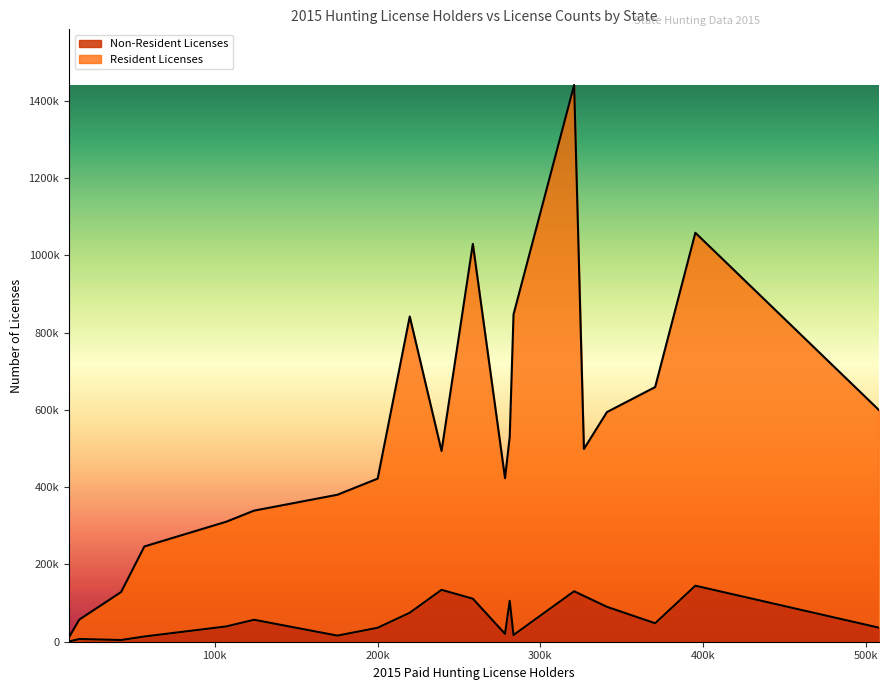

Does the chart display data point markers on the line(s)?

No